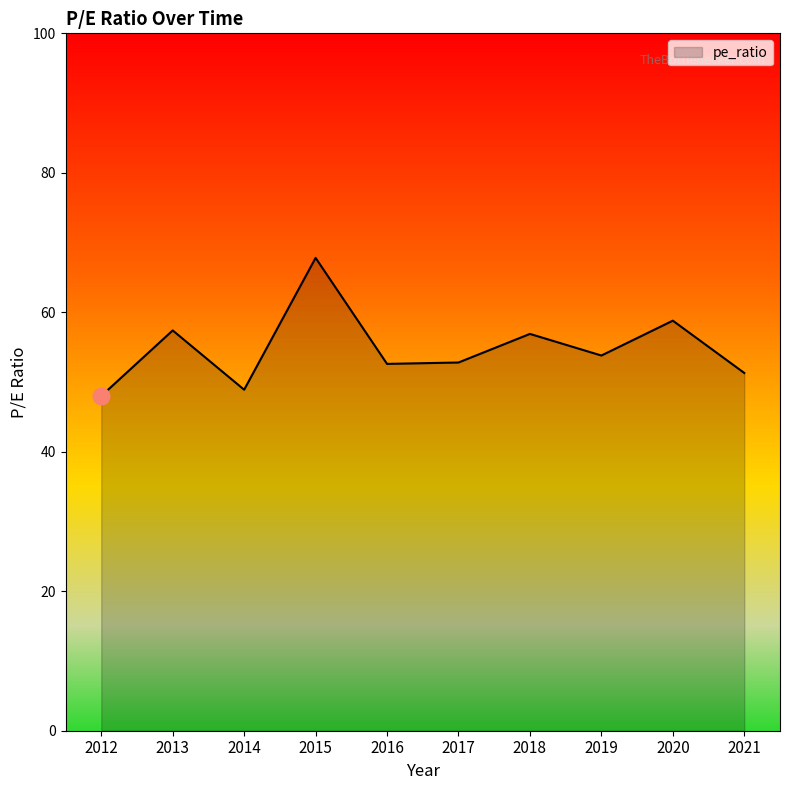

What is the difference between the values at 2015 and 2014?

18.9